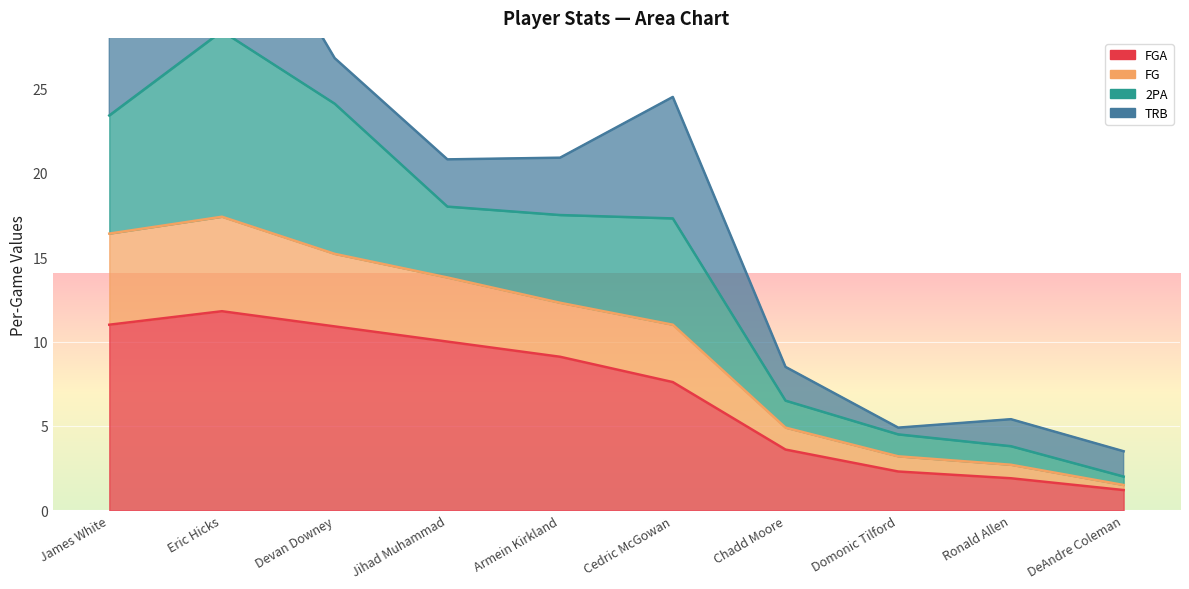

What is the sum of the FGA values at Ronald Allen and Chadd Moore?

5.5